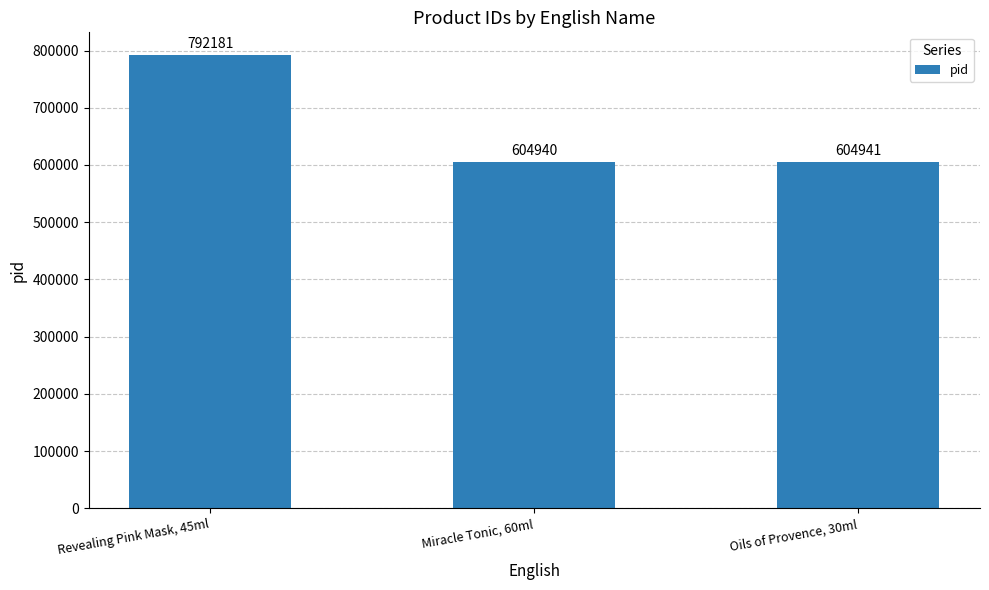

What is the difference between the maximum and second lowest values?

187240